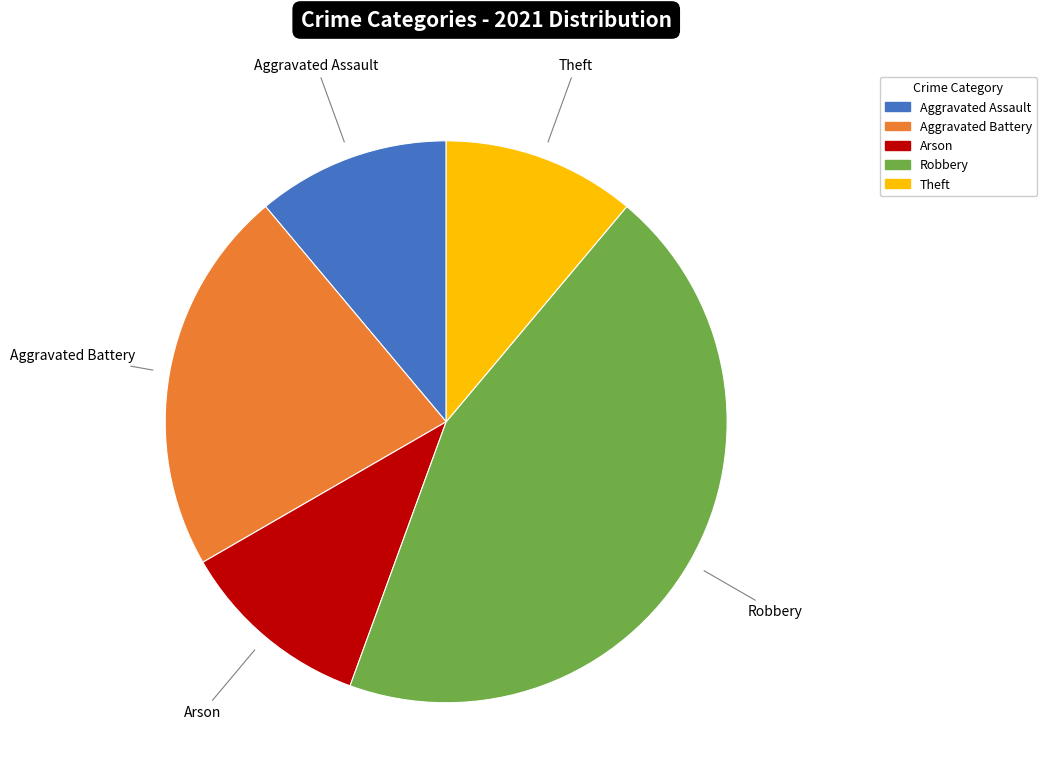

What is the ratio of the value at Aggravated Battery to the value at Arson?

2.0